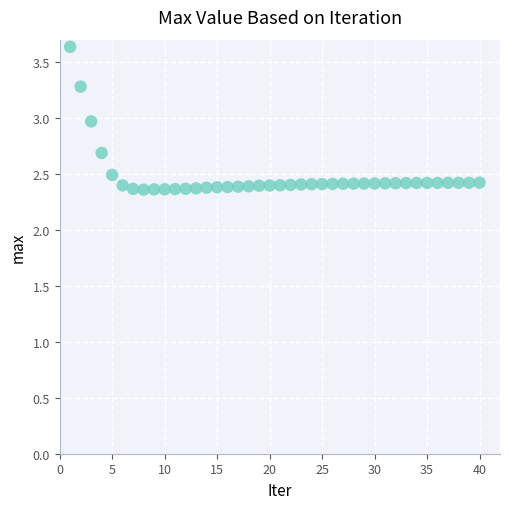

What is the range of Y values (max minus min)?

1.3